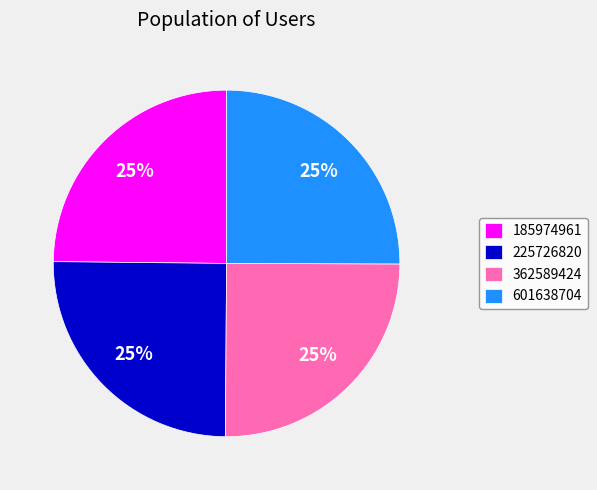

True or false: 362589424 accounts for 25% of the total.

True